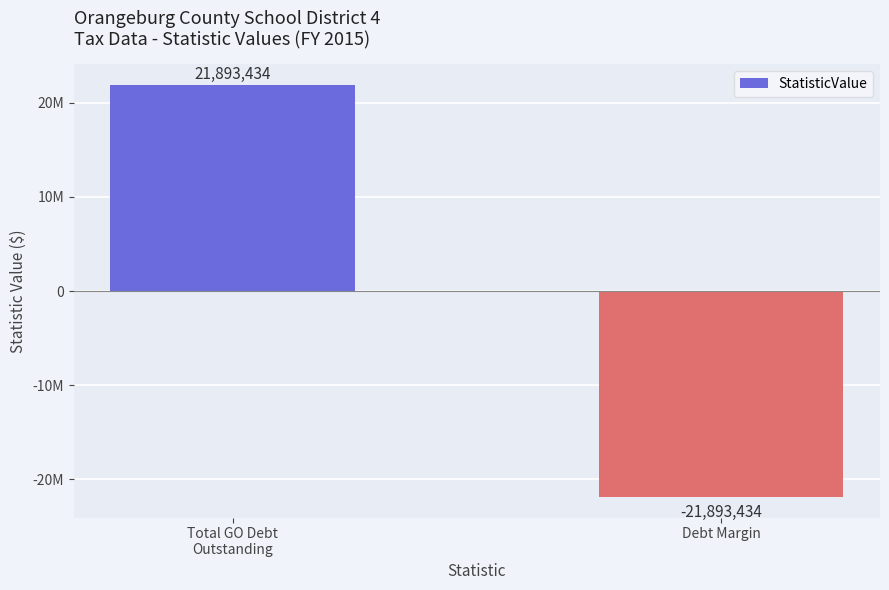

What is the difference between the maximum and minimum values?

43786868